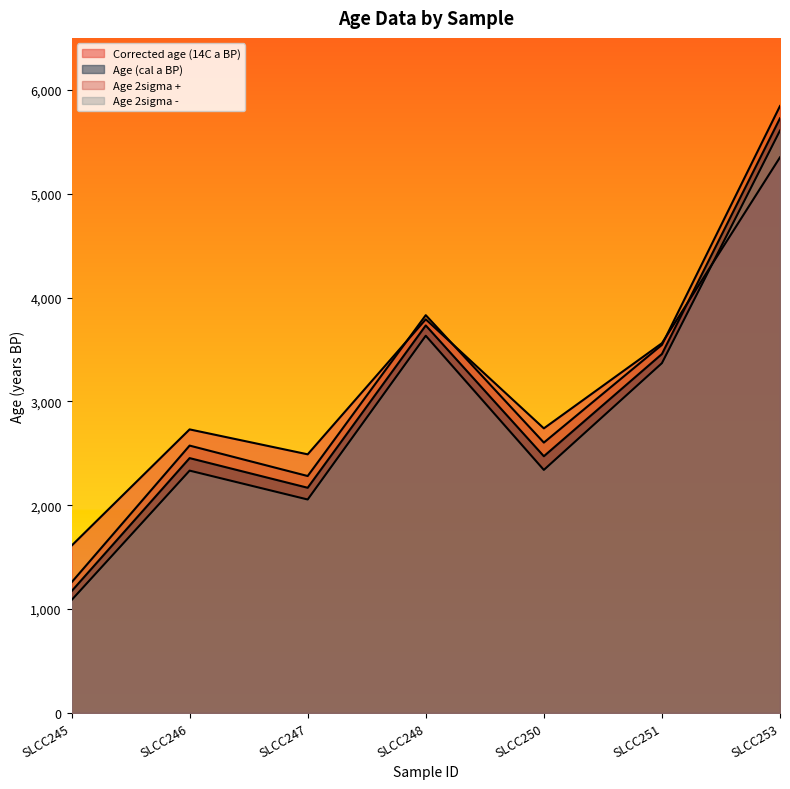

At how many categories does at least one series exceed 4014?

1